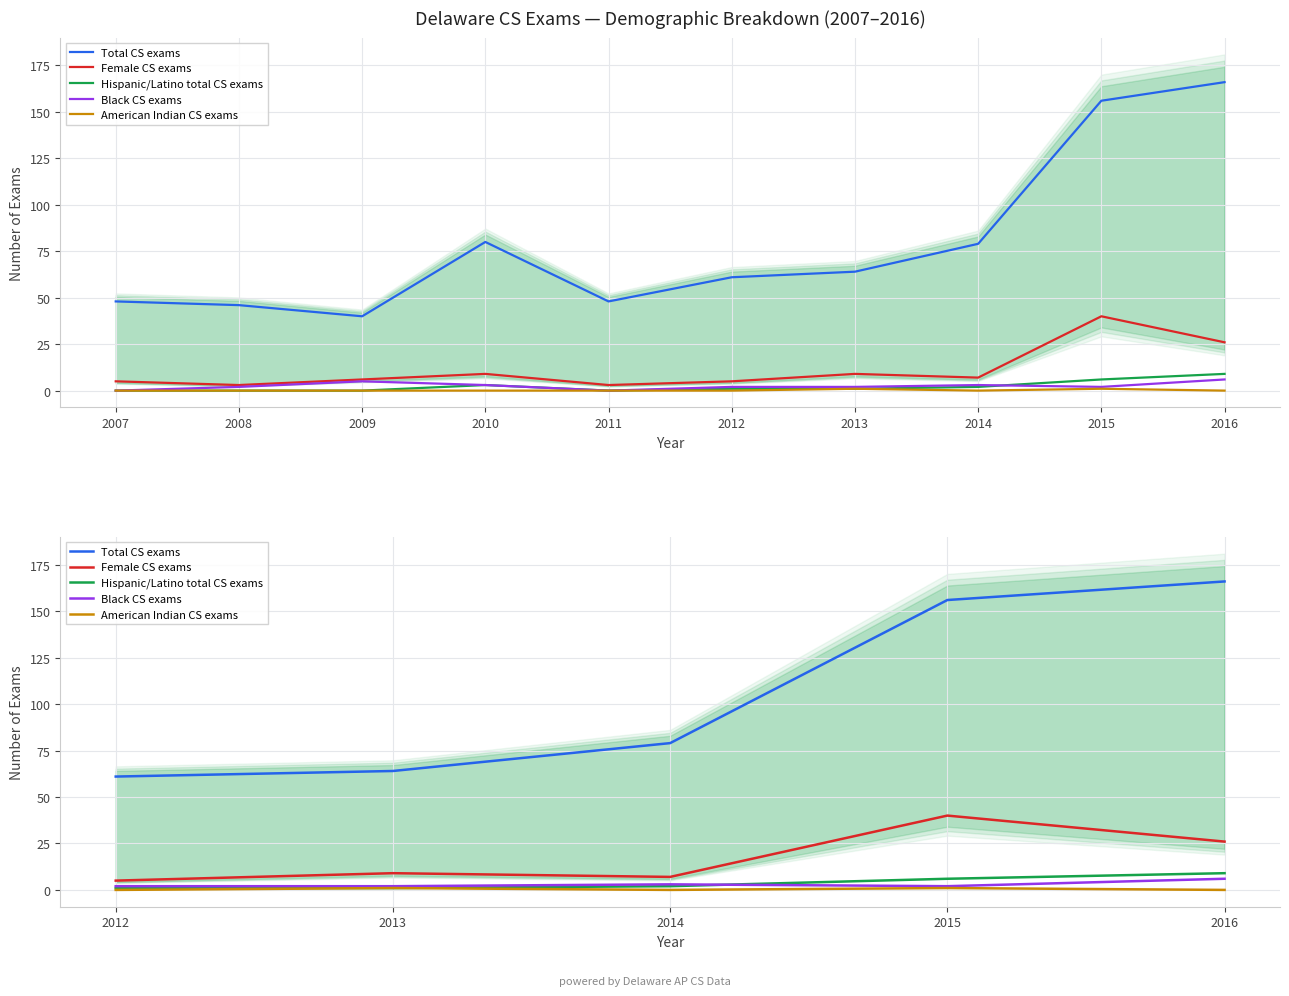

Rank the series at 2012 from lowest to highest value.

American Indian CS exams, Hispanic/Latino total CS exams, Black CS exams, Female CS exams, Total CS exams